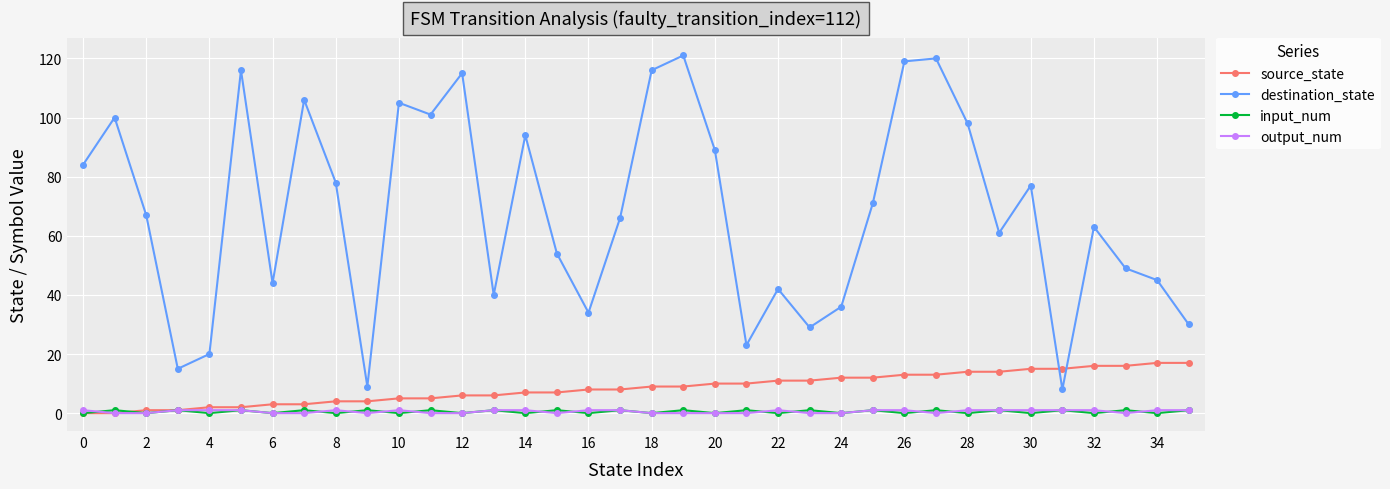

Which series has the largest total across all categories?

destination_state